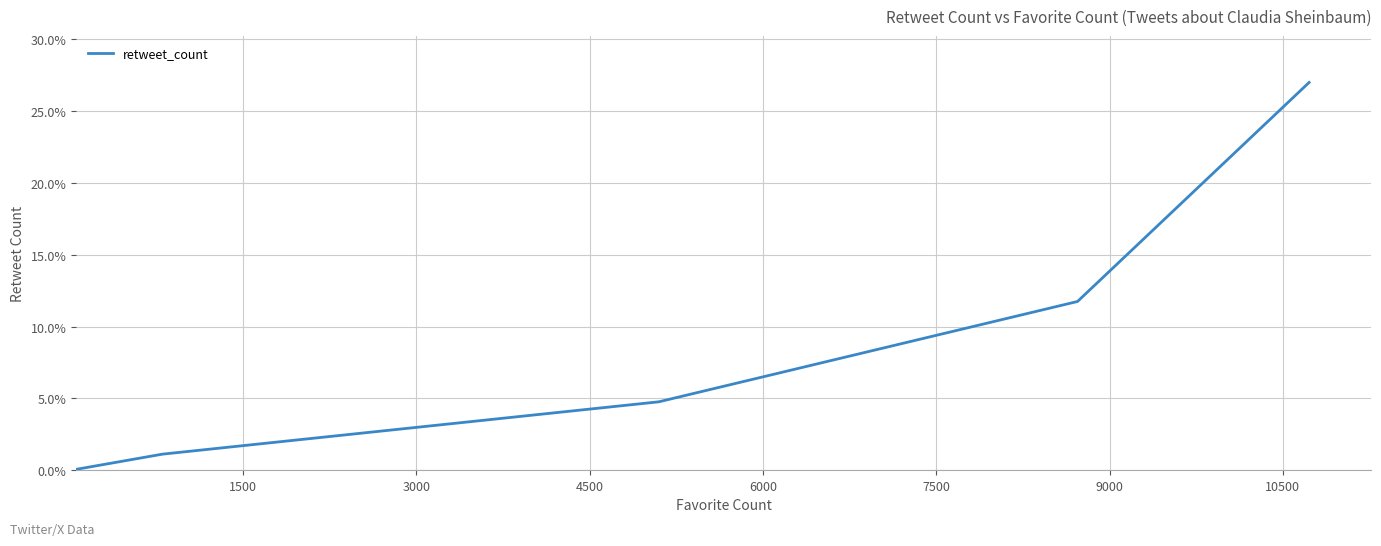

True or false: there are more than 0 points higher than both neighbors.

False